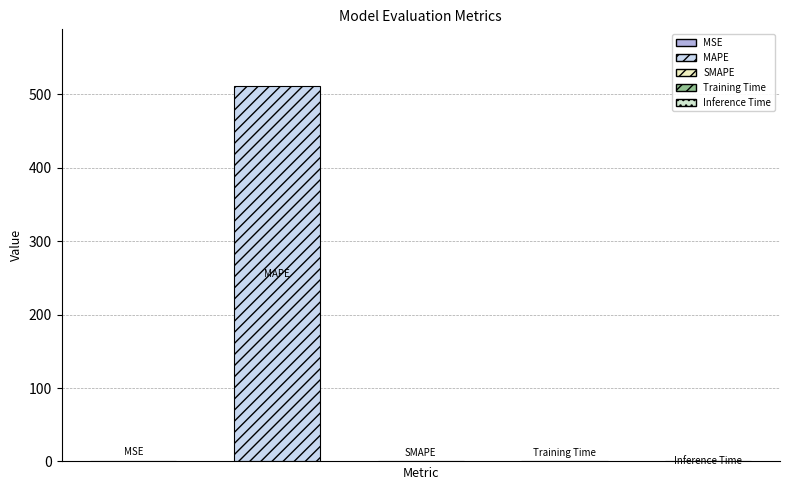

List the labels in order of value, smallest first.

SMAPE, Training Time, MSE, Inference Time, MAPE